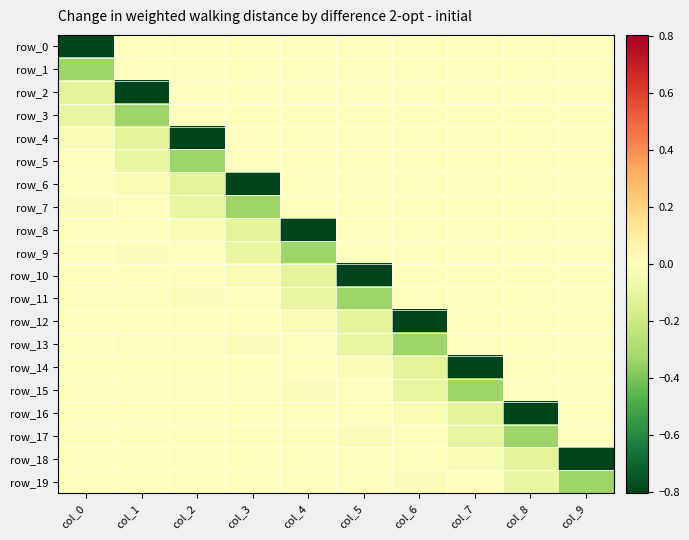

What is the total value across all series at col_6?

-1.4